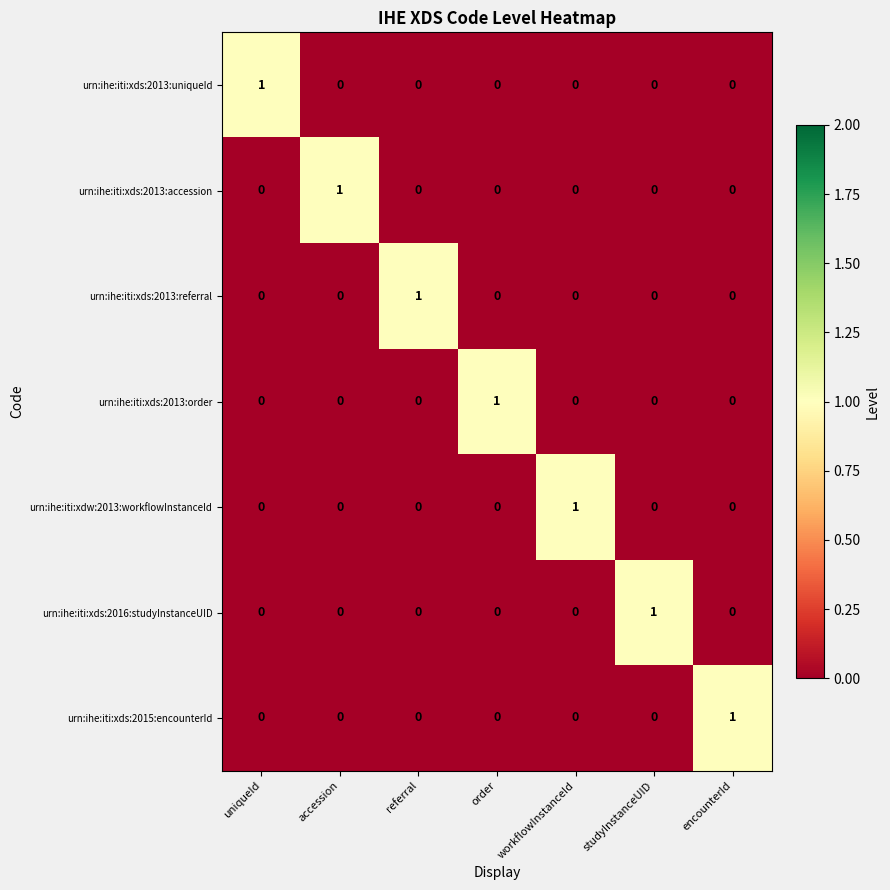

How many urn:ihe:iti:xds:2013:uniqueId values are between 0 and 1?

7